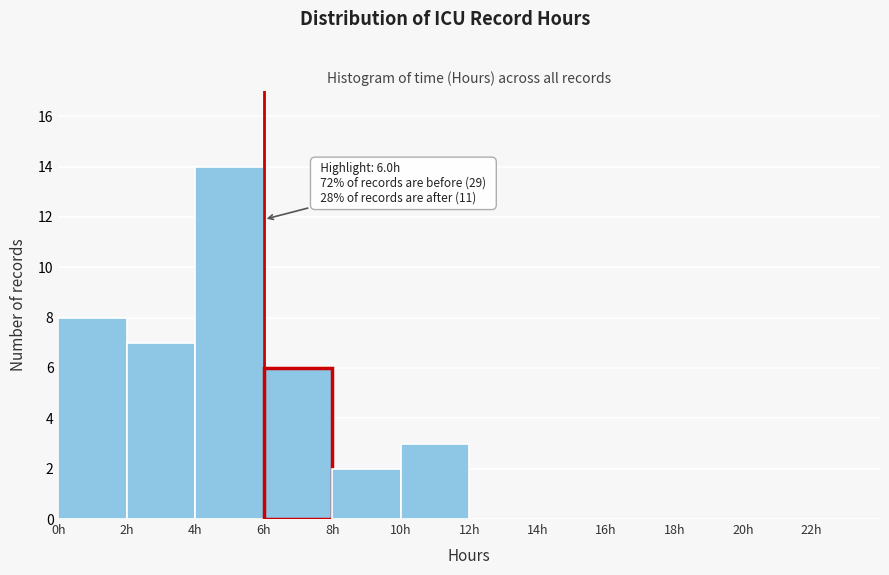

Over which range of the x-axis is the bar tallest?

4 to 6